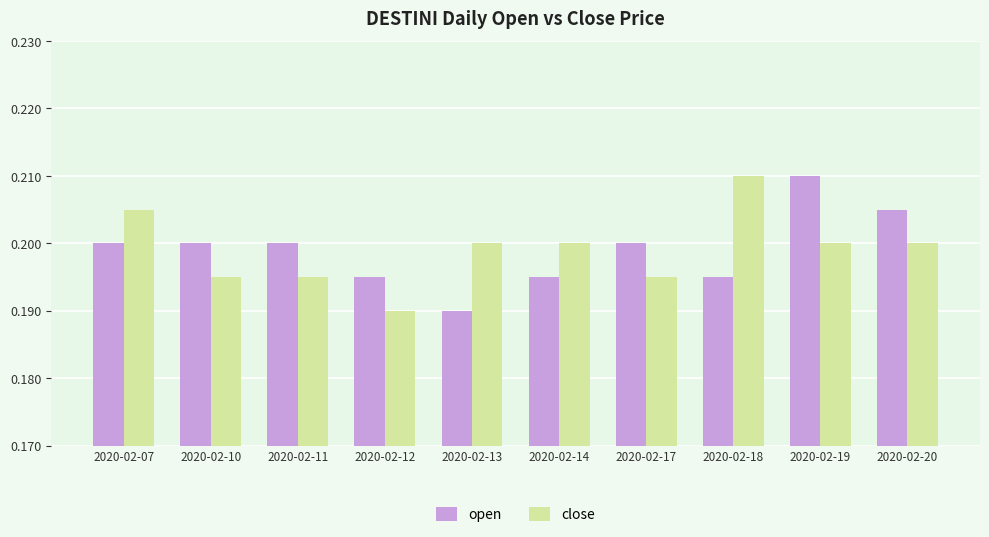

True or false: open has a value of 0.4 at 2020-02-19.

False